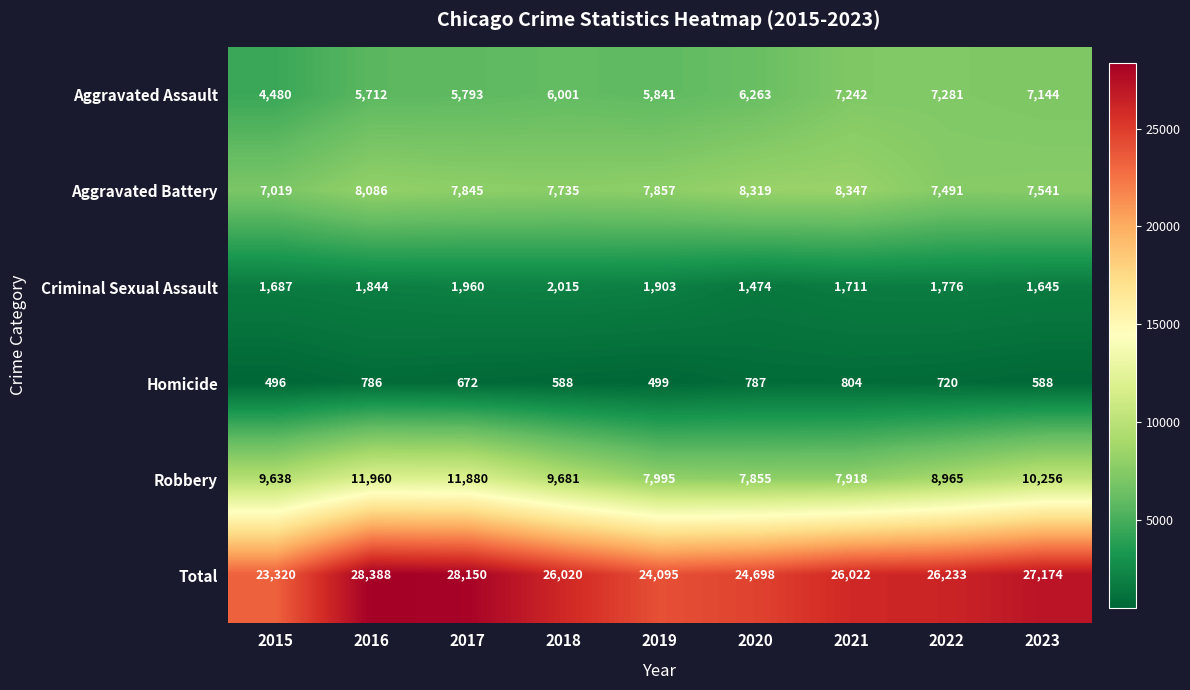

True or false: Aggravated Assault has a value of 7144 at 2023.

True